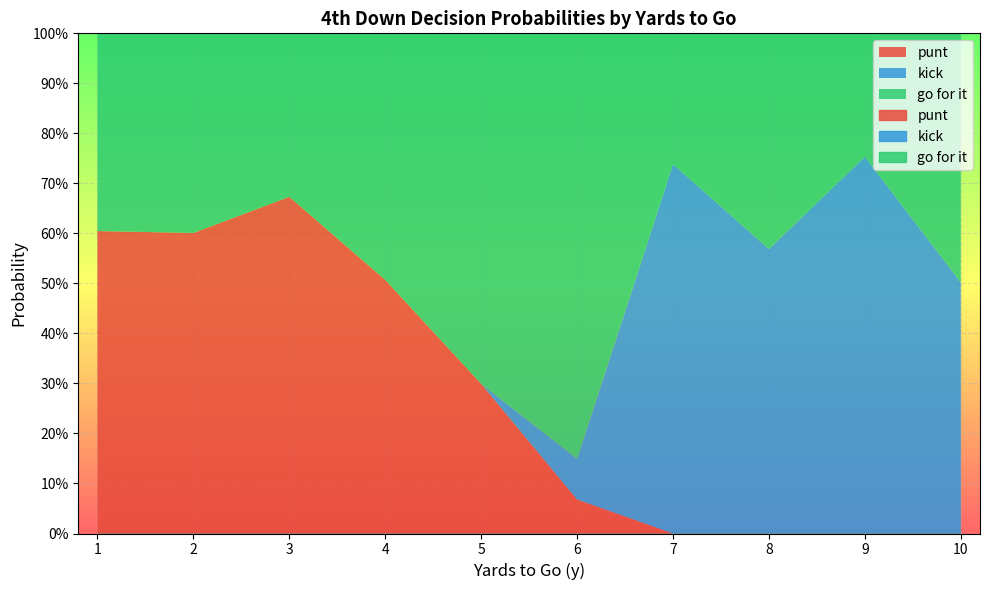

Is the value of kick at 9 greater than the value of punt at 10?

Yes